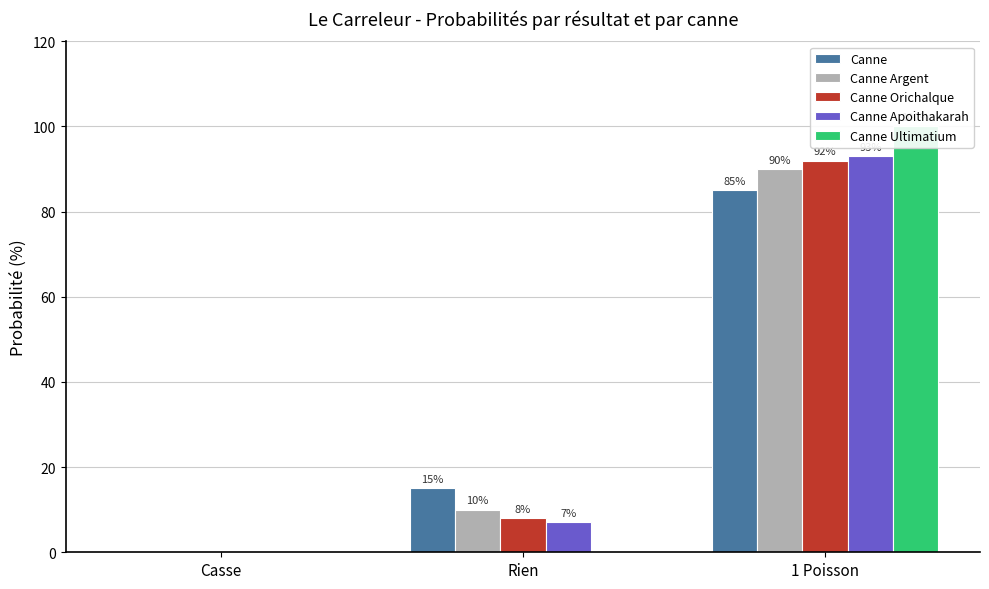

How many bars are there in total?

15